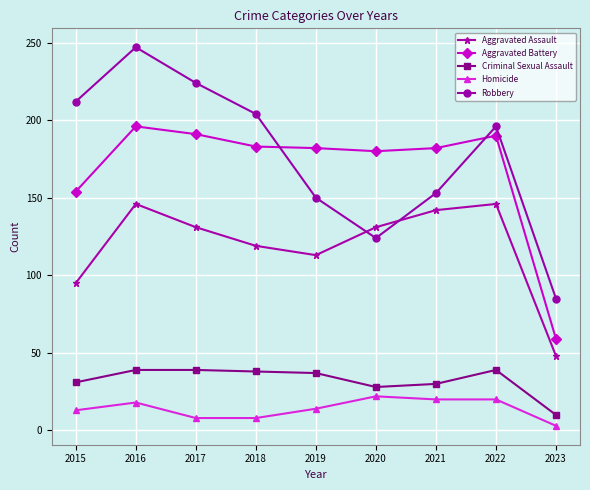

Count the number of data series in this chart.

5